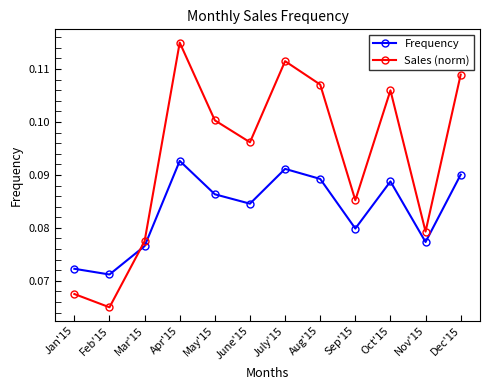

Which series changed the most between Jan'15 and June'15?

Sales (norm)